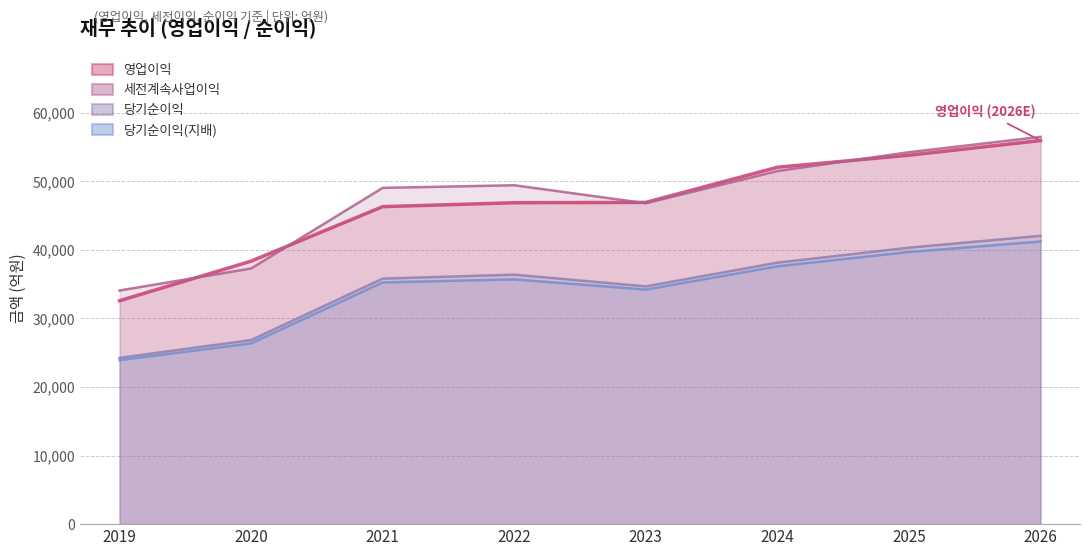

True or false: 당기순이익 and 세전계속사업이익 cross at least once.

False